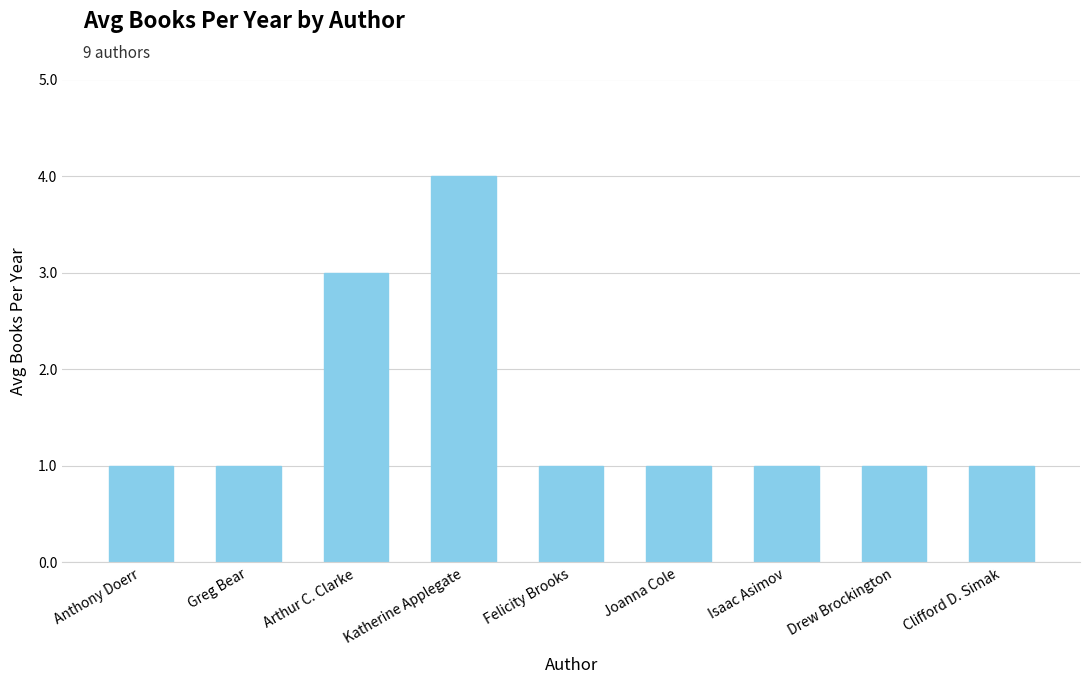

What is the sum of the values at Katherine Applegate and Arthur C. Clarke?

7